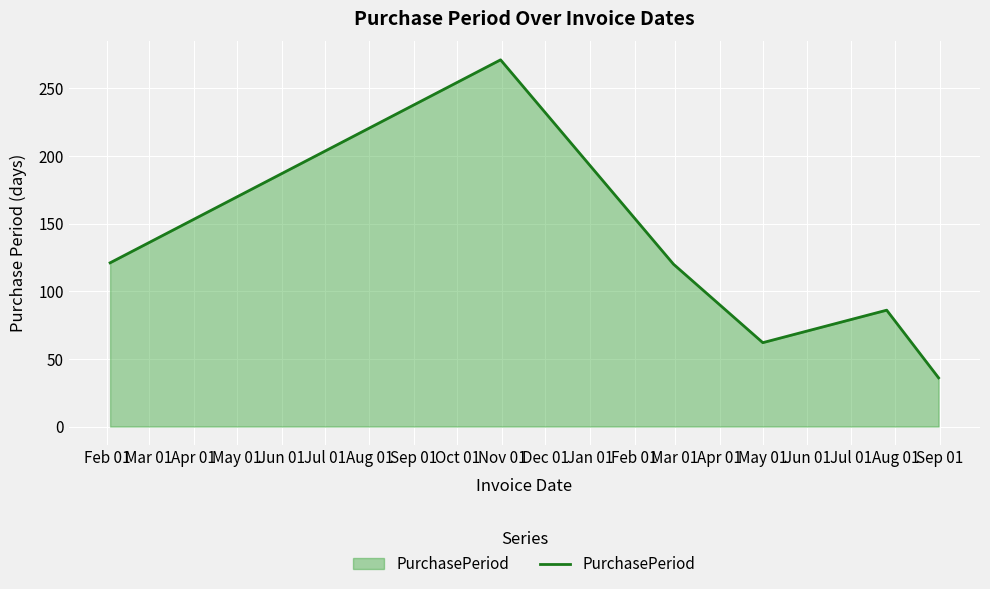

How many interior local valleys (lower than both neighbors) does the data have?

1